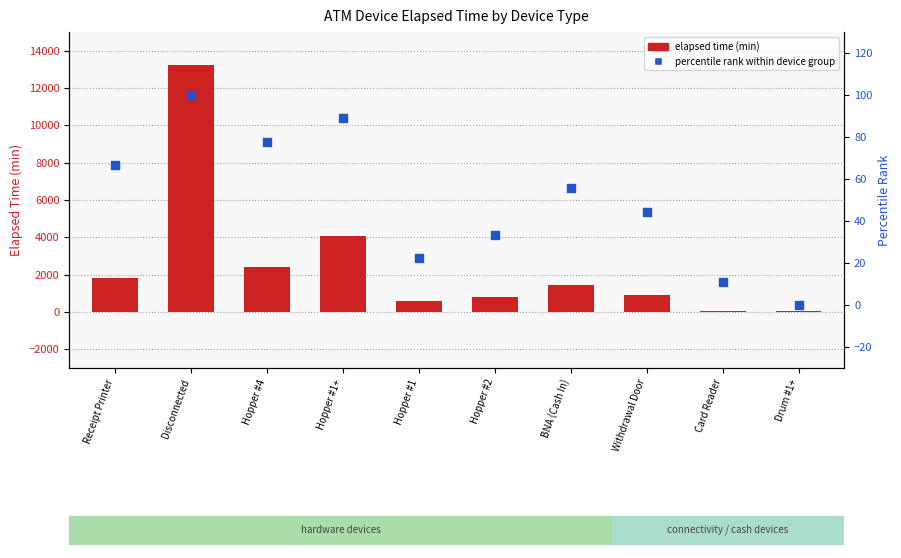

Which series reaches the maximum Y coordinate?

elapsed time (min)